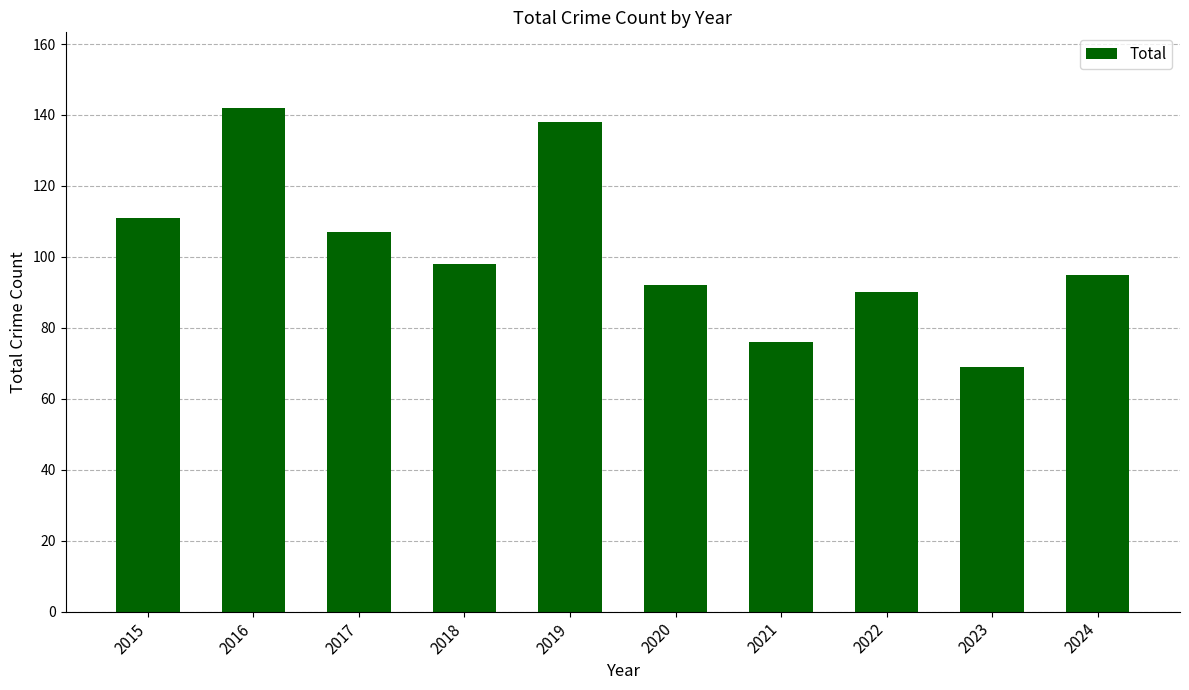

The value at 2015 is 76. True or false?

False